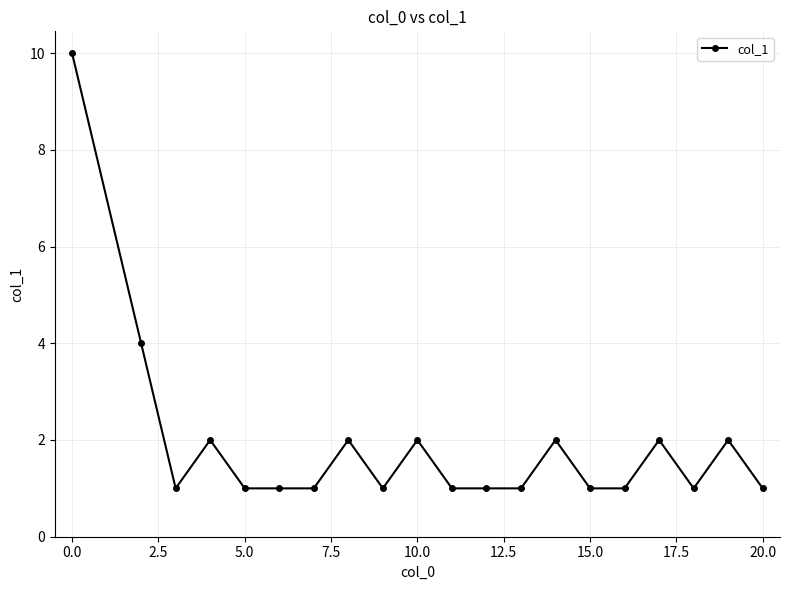

What is the value of the 12th point from the left?

1